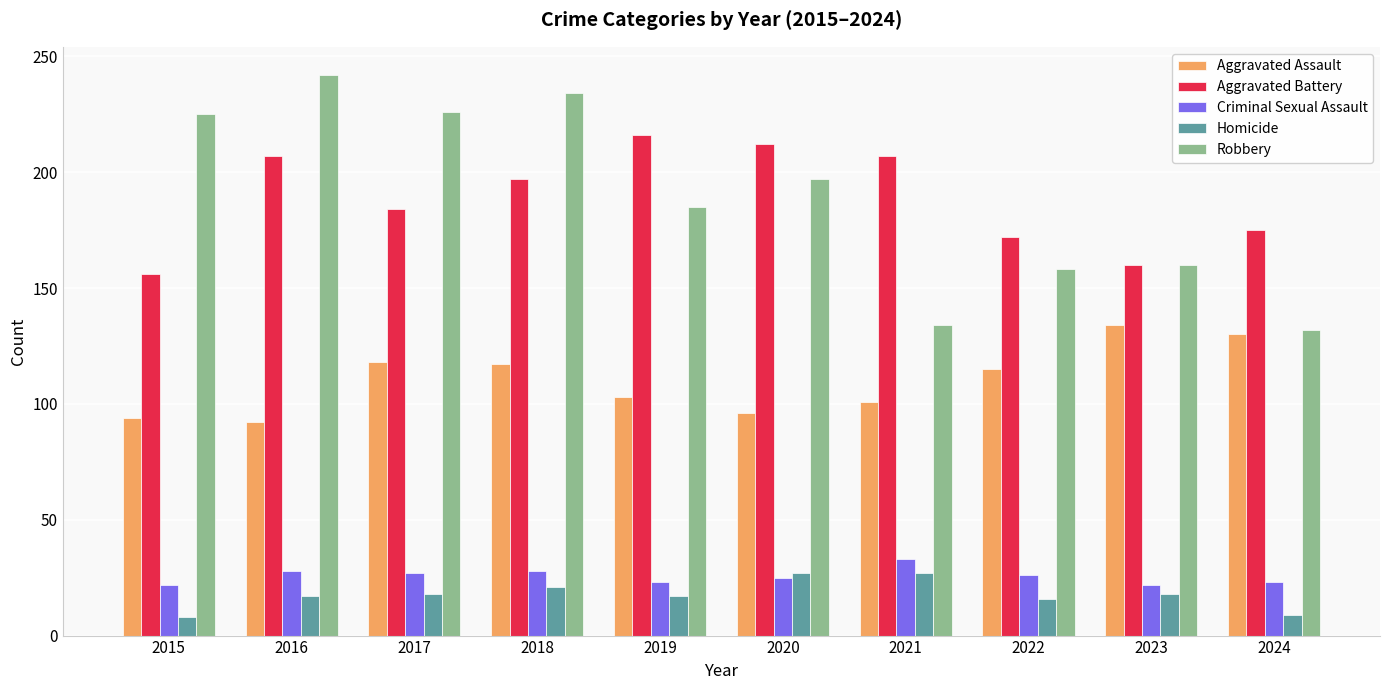

Is the value of Homicide at 2020 greater than the value of Robbery at 2015?

No